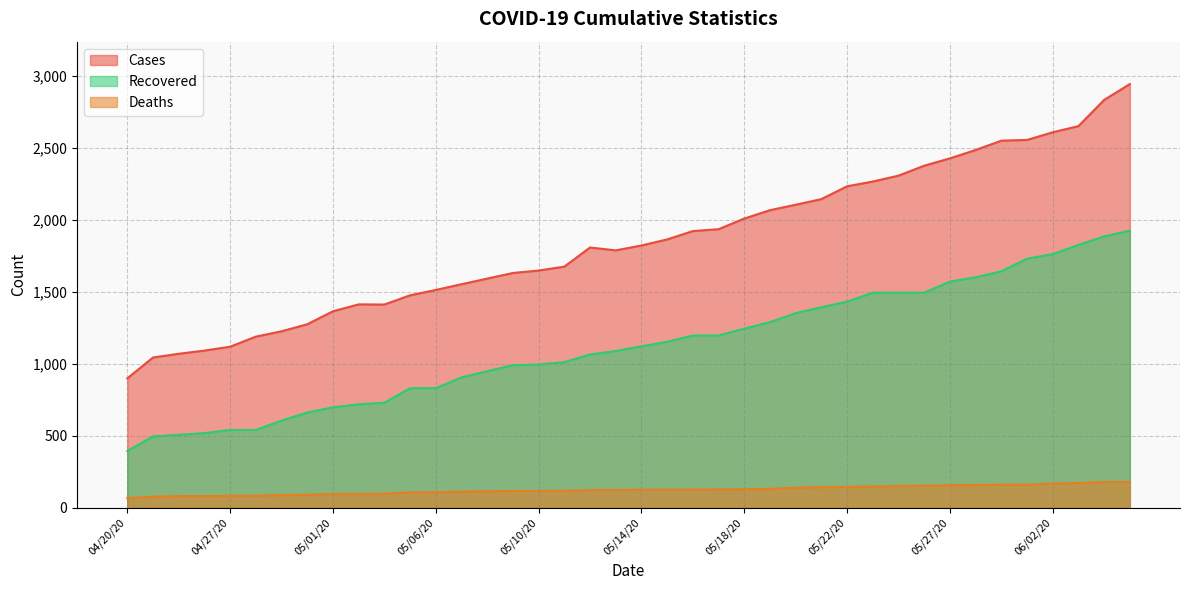

What is the difference between the deaths values at 05/15/20 and 05/06/20?

18